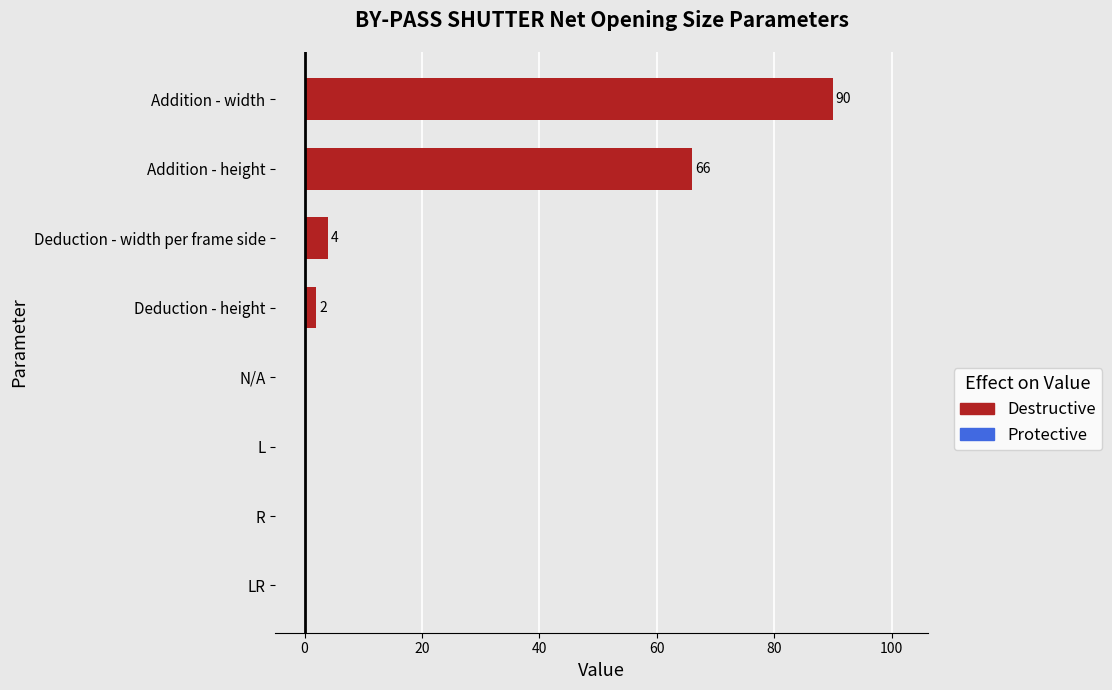

Is it true that the value at Addition - height is 66?

True